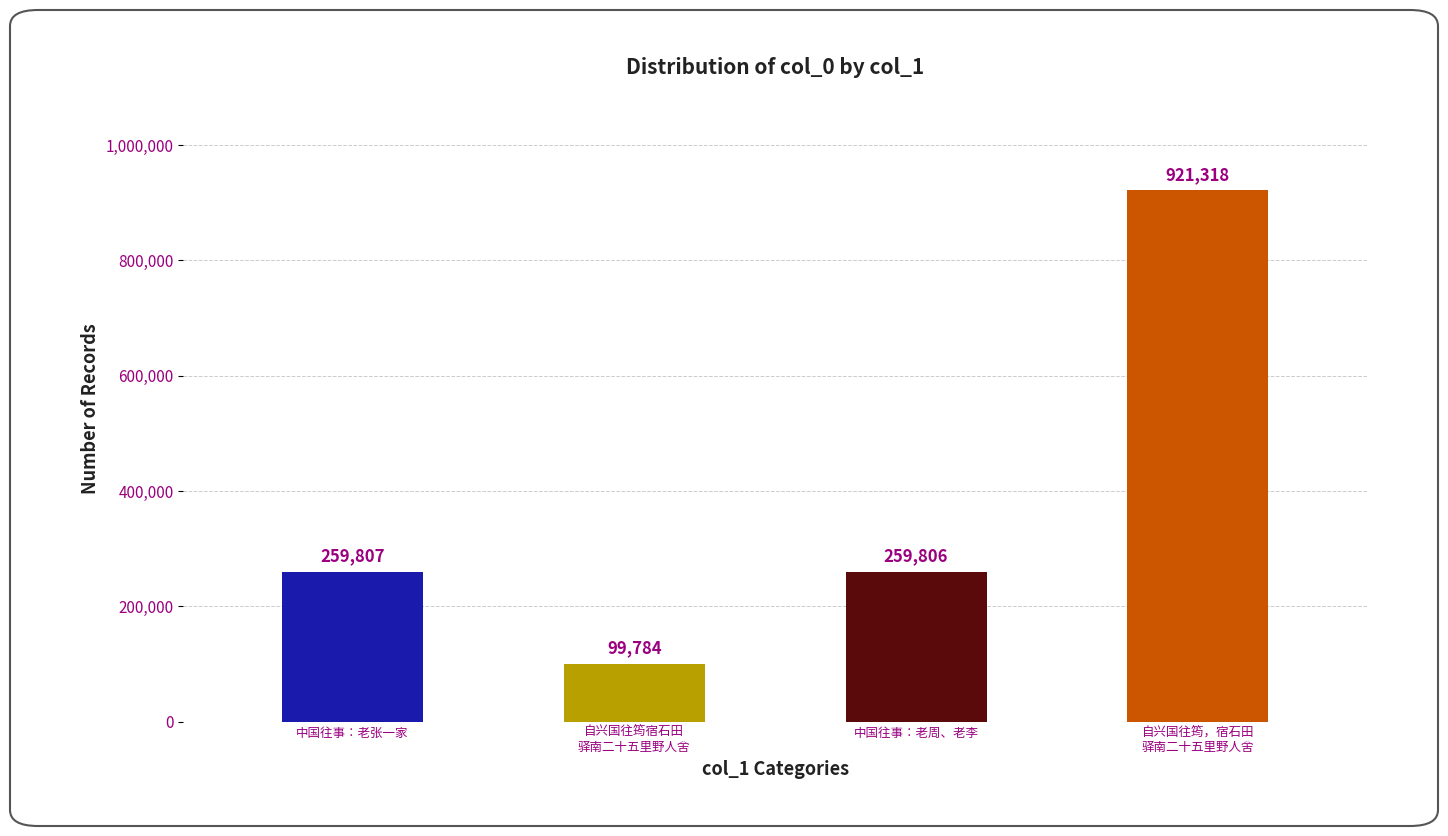

Rank the categories by value from highest to lowest.

自兴国往筠，宿石田驿南二十五里野人舍, 中国往事∶老张一家, 中国往事∶老周、老李, 自兴国往筠宿石田驿南二十五里野人舍